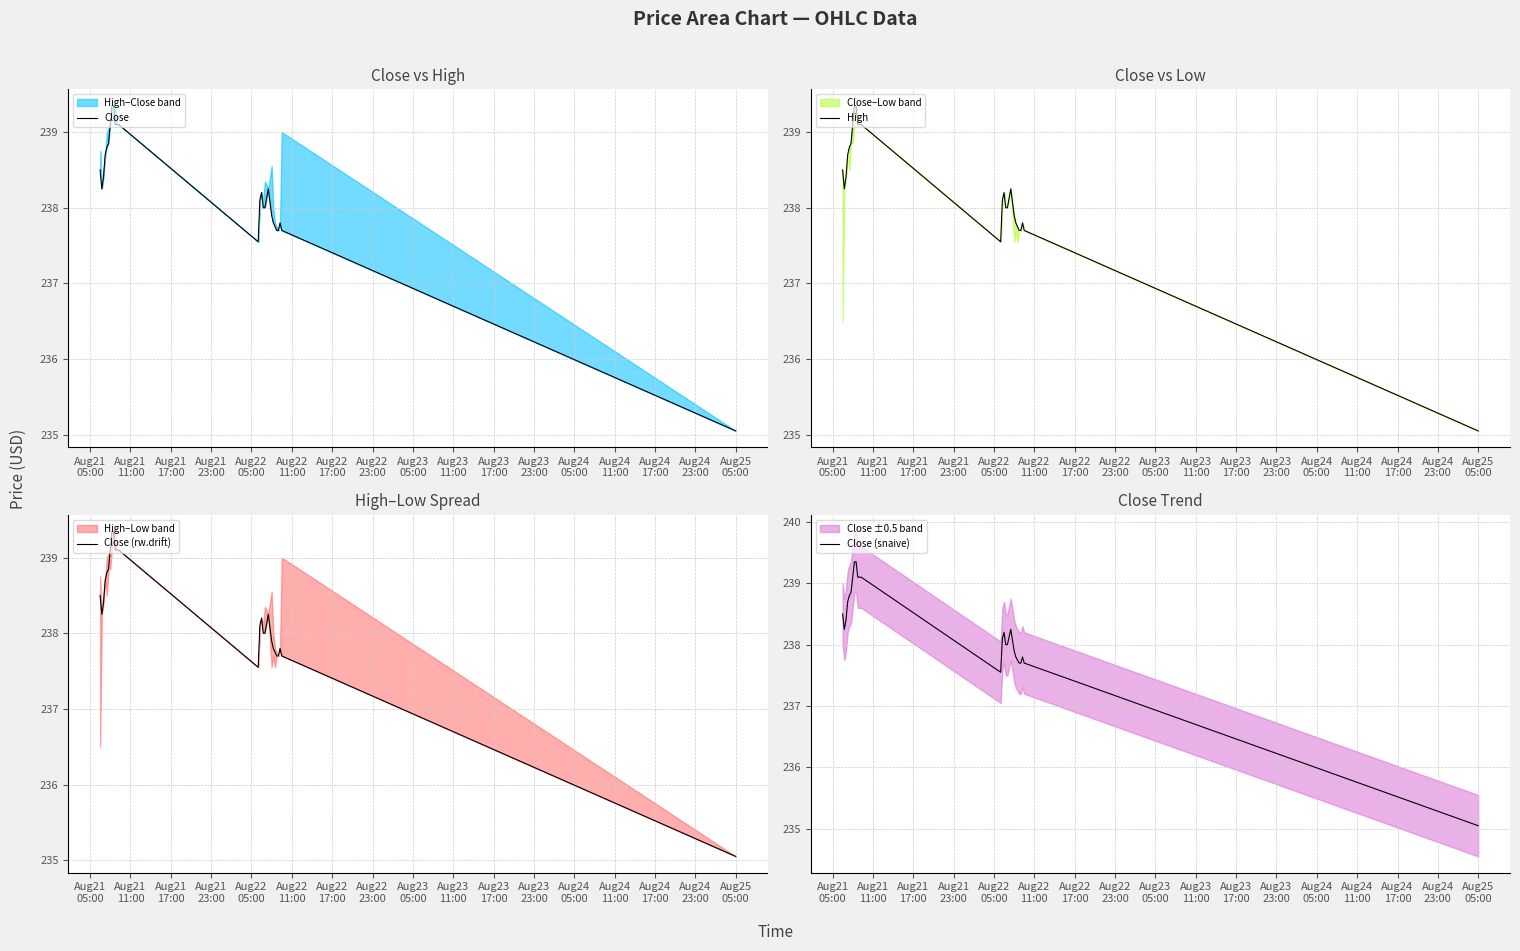

What is the value of the Close (snaive) point at the 17th from the left?

238.0